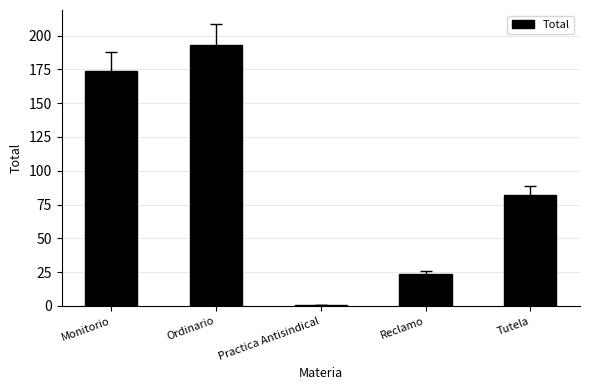

What is the value of the 4th bar from the left?

24